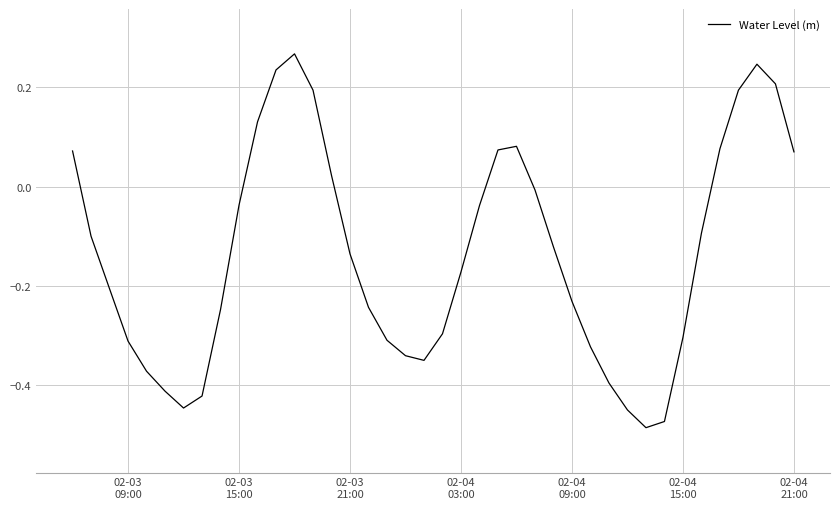

What is the difference between the maximum and minimum values?

0.8